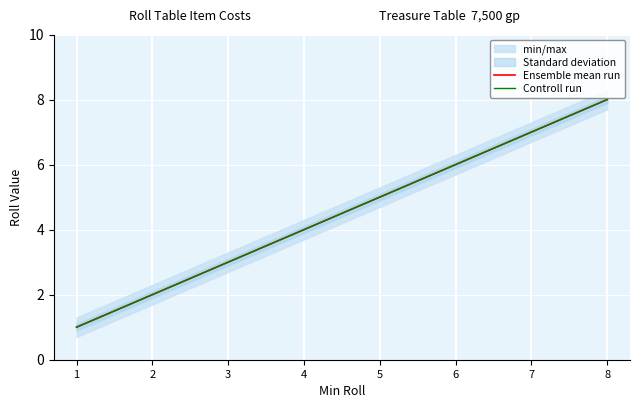

True or false: Controll run and Ensemble mean run cross at least once.

False